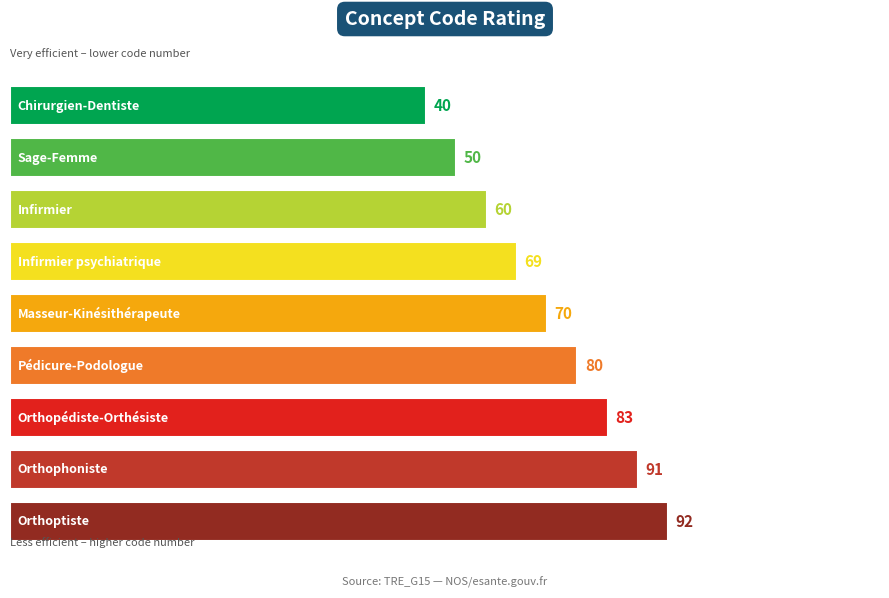

The value at Orthopédiste-Orthésiste is 26. True or false?

False